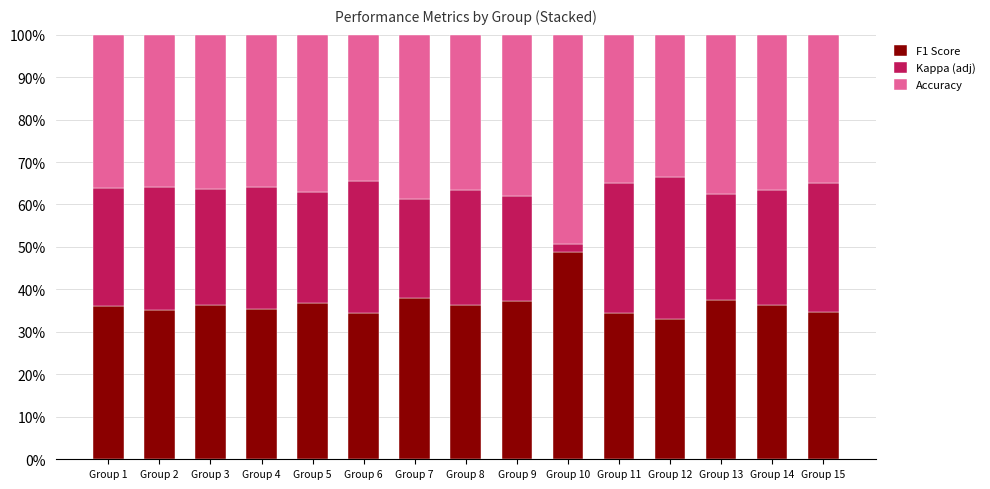

What is the total value across all series at Group 8?

100.0